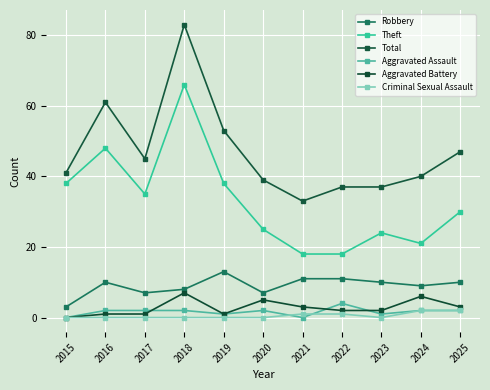

The value of Theft at 2020 is 25. True or false?

True